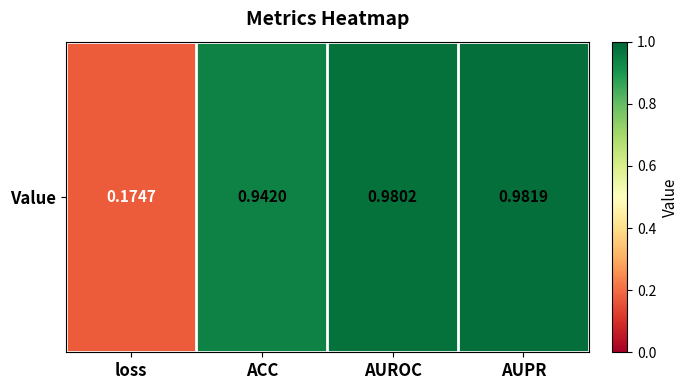

Rank the categories by value from lowest to highest.

loss, ACC, AUROC, AUPR